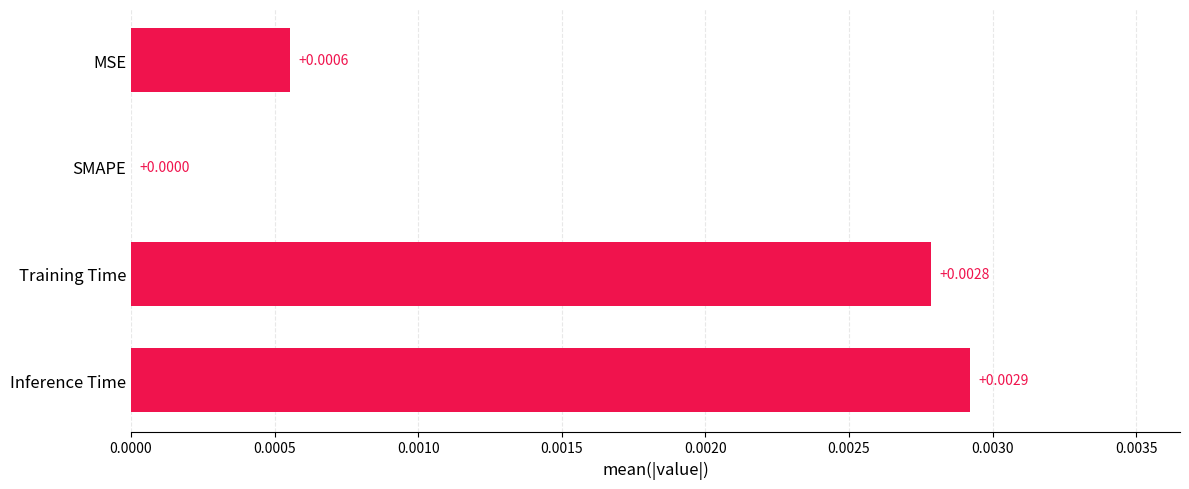

How many values exceed 0?

3